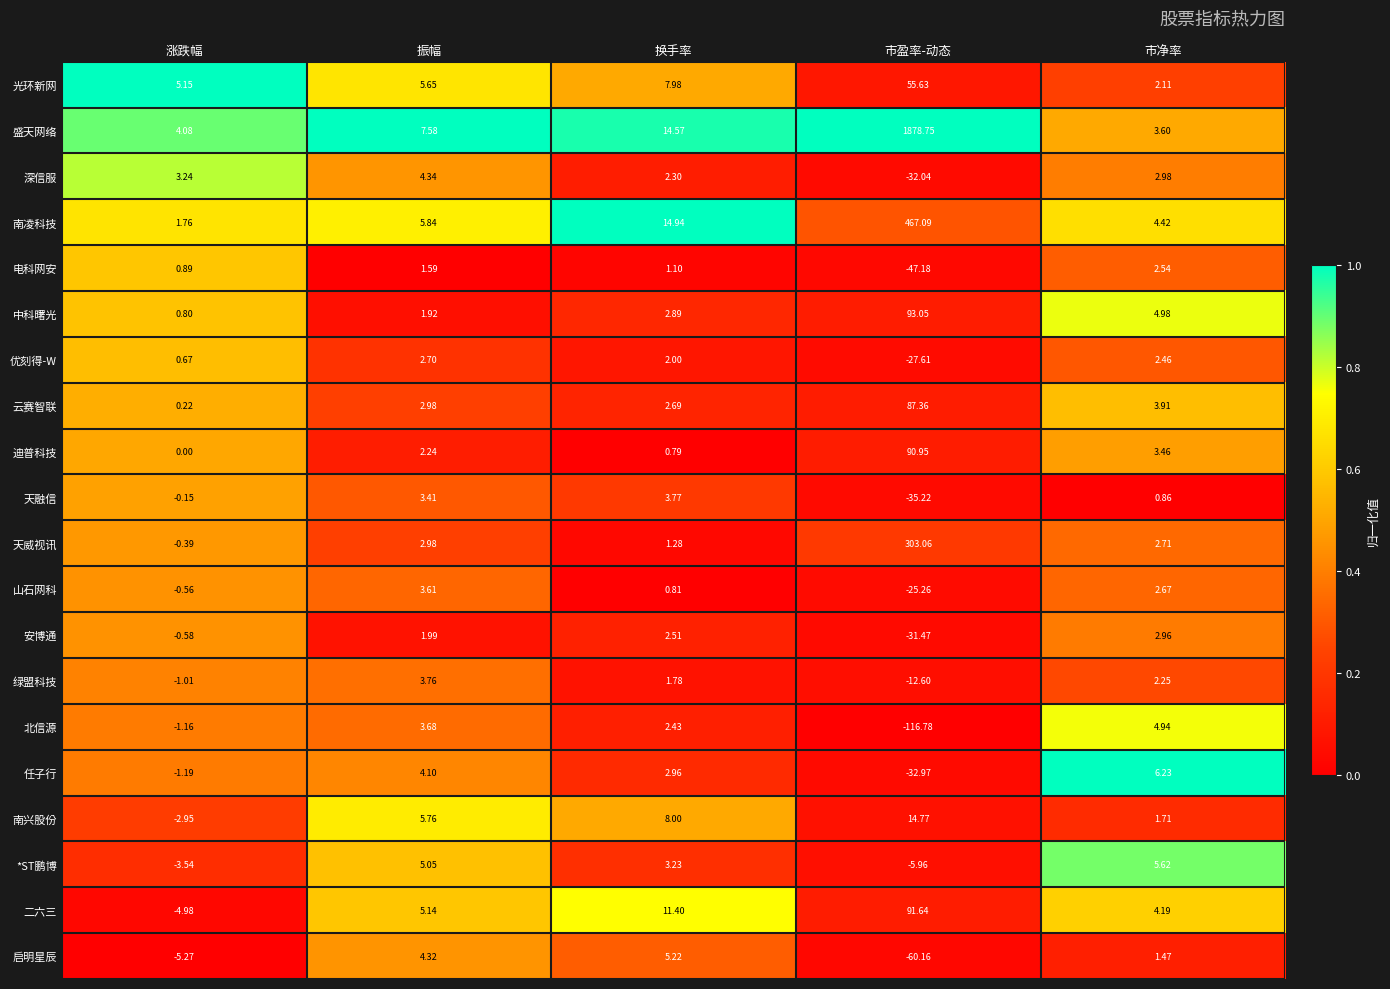

Which series has the widest spread of values?

盛天网络